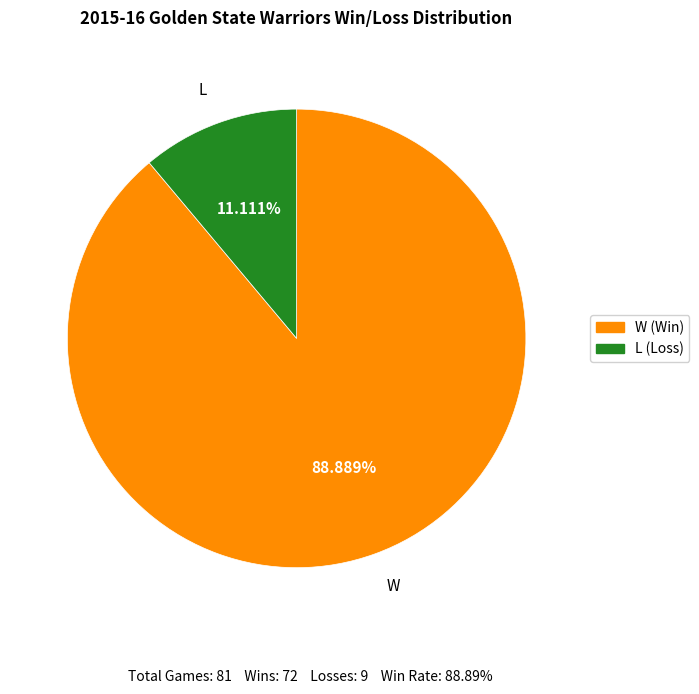

Count the number of slices in the pie.

2